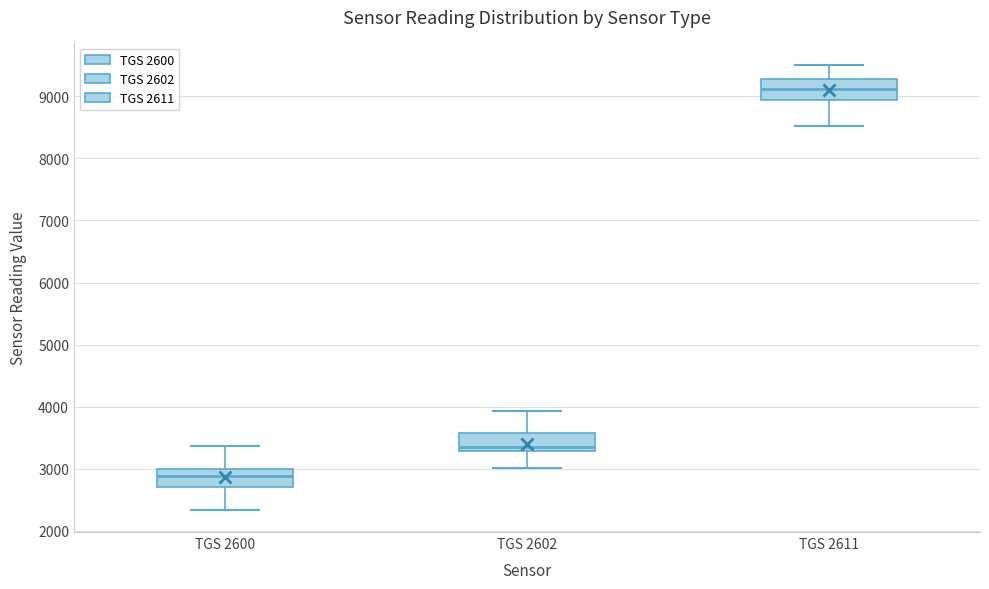

Where is the lower edge of the box for TGS 2611 on the y-axis? The values are not printed on the chart, so give them approximately, as read against the axis.

8900